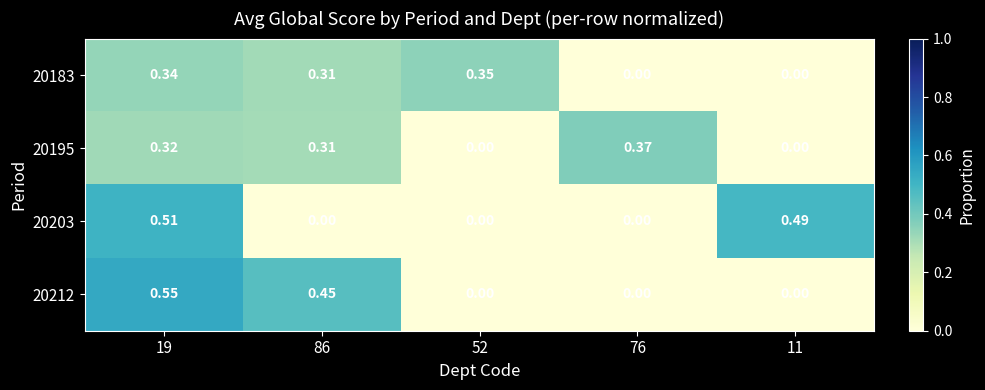

Is the value of 20212 at 11 greater than the value of 20195 at 86?

No